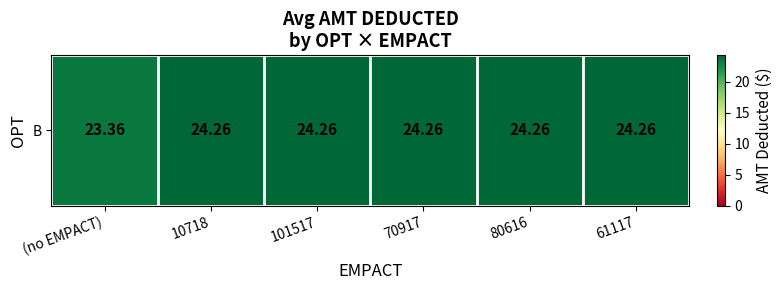

List the labels in order of value, largest first.

101517, 70917, 80616, 61117, 10718, (no EMPACT)